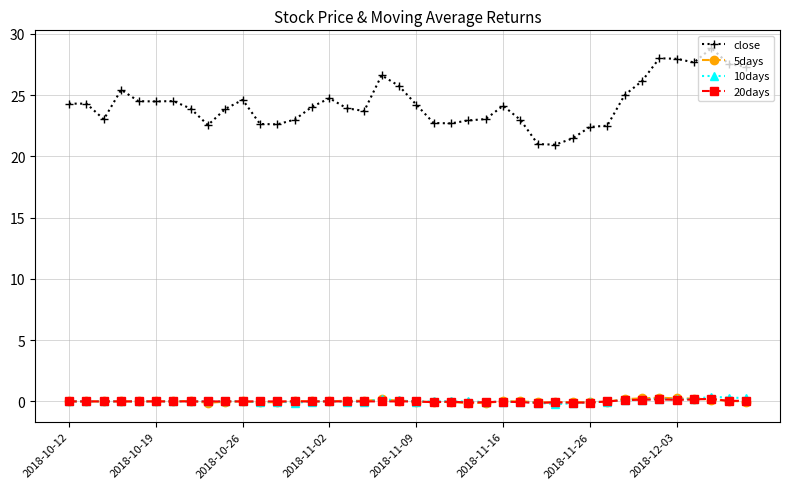

Does the chart display data point markers on the line(s)?

Yes